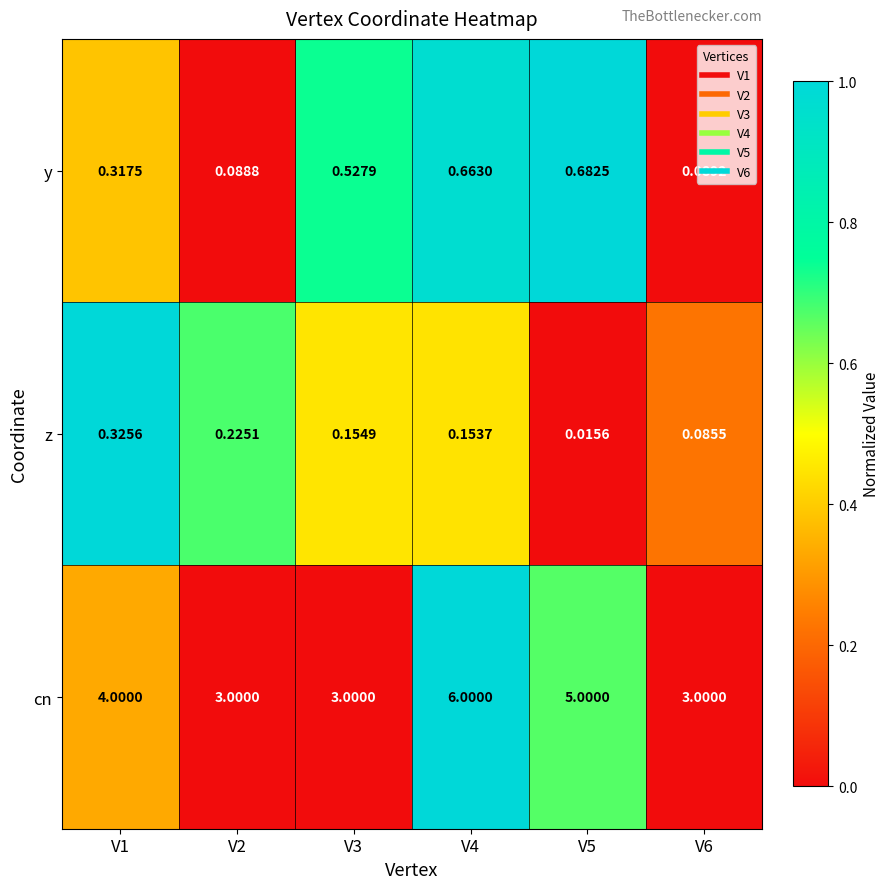

Which series has the largest range (max minus min)?

cn